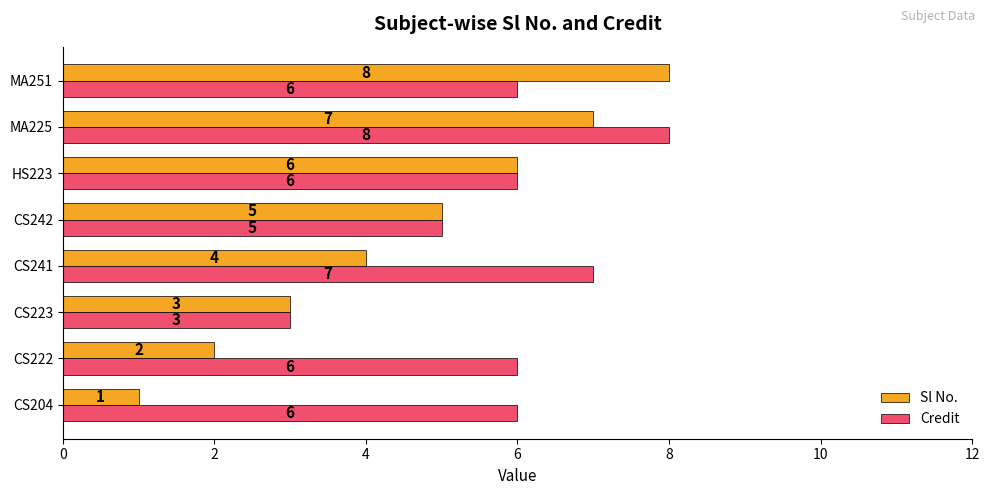

What is the difference between the maximum and minimum values in the Credit series?

5